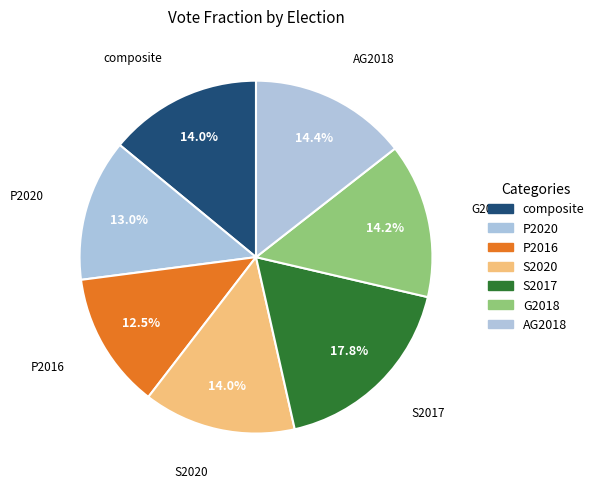

To the nearest percent, what is the combined percentage of P2016 and AG2018?

27%